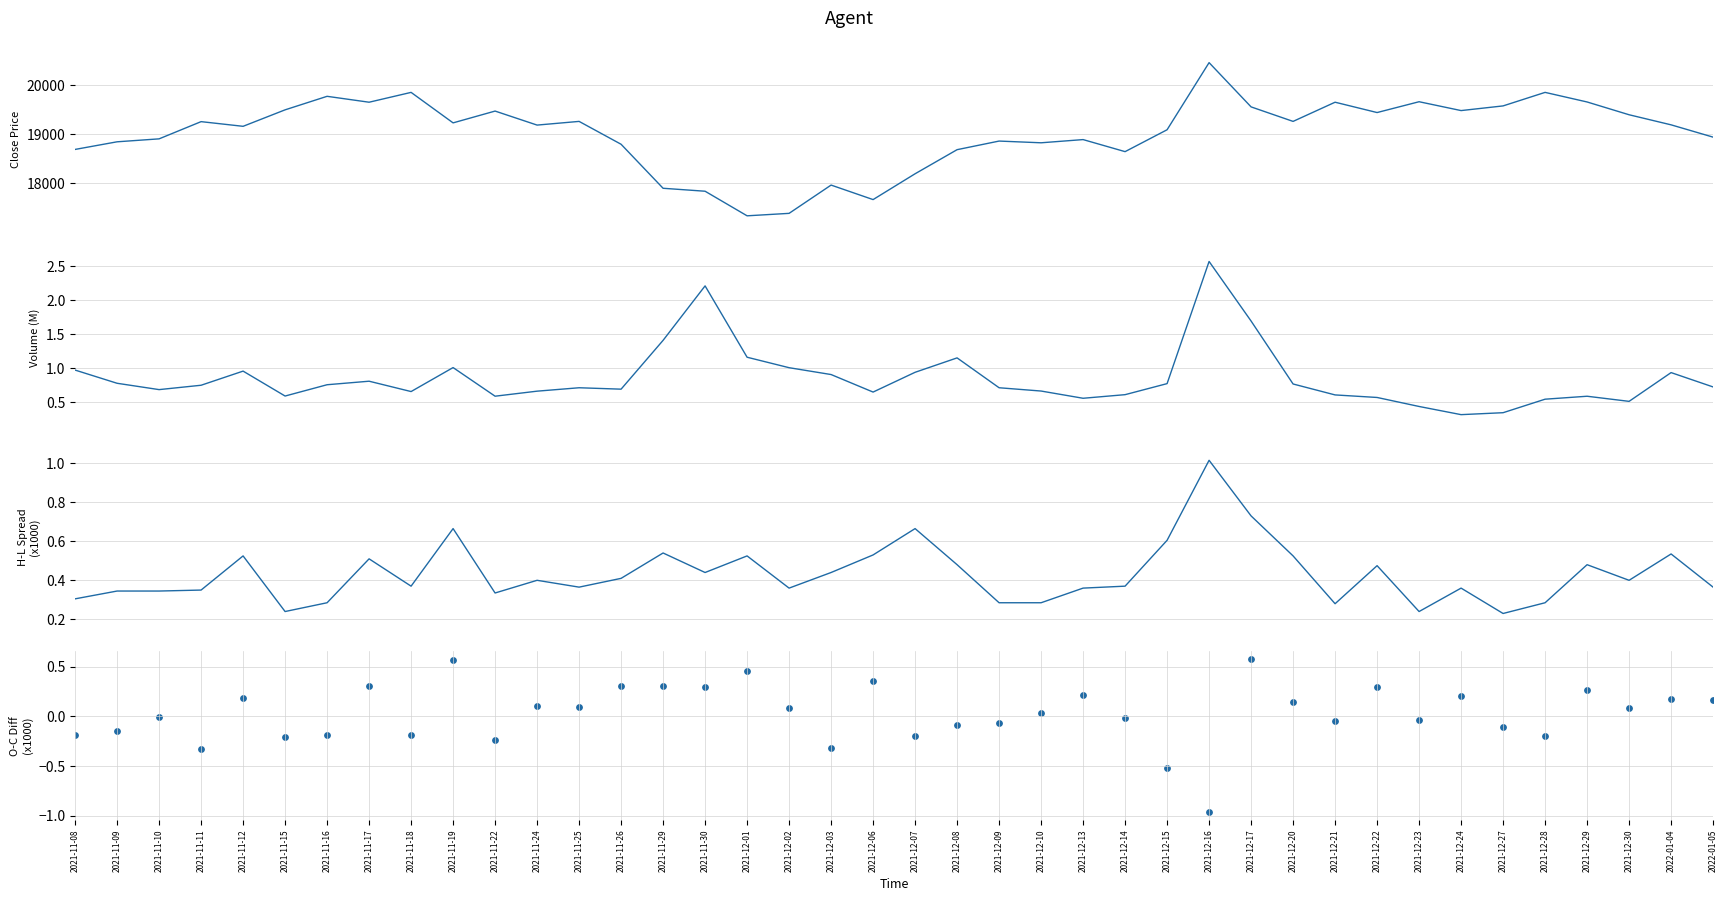

Which series reaches the maximum Y coordinate?

close